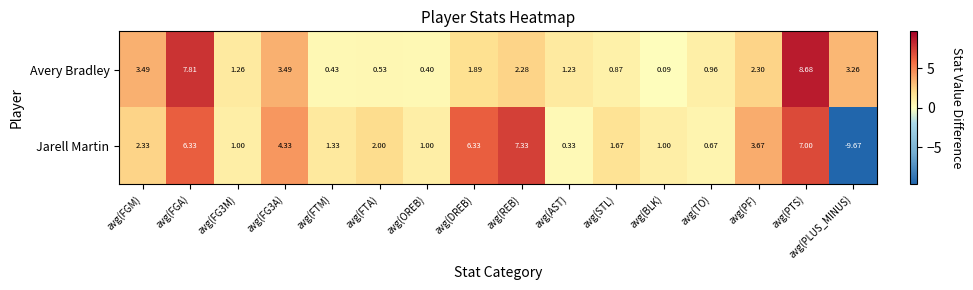

Which series has the largest range (max minus min)?

Jarell Martin